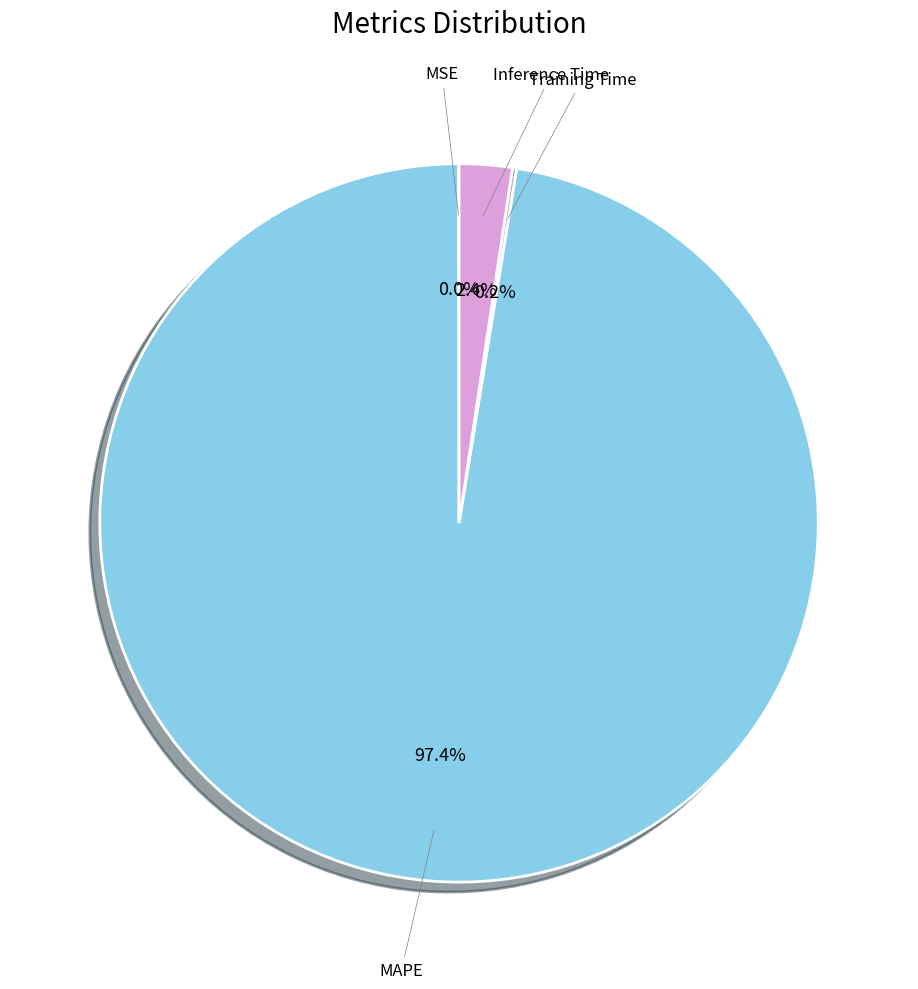

Does any single category account for the majority?

Yes